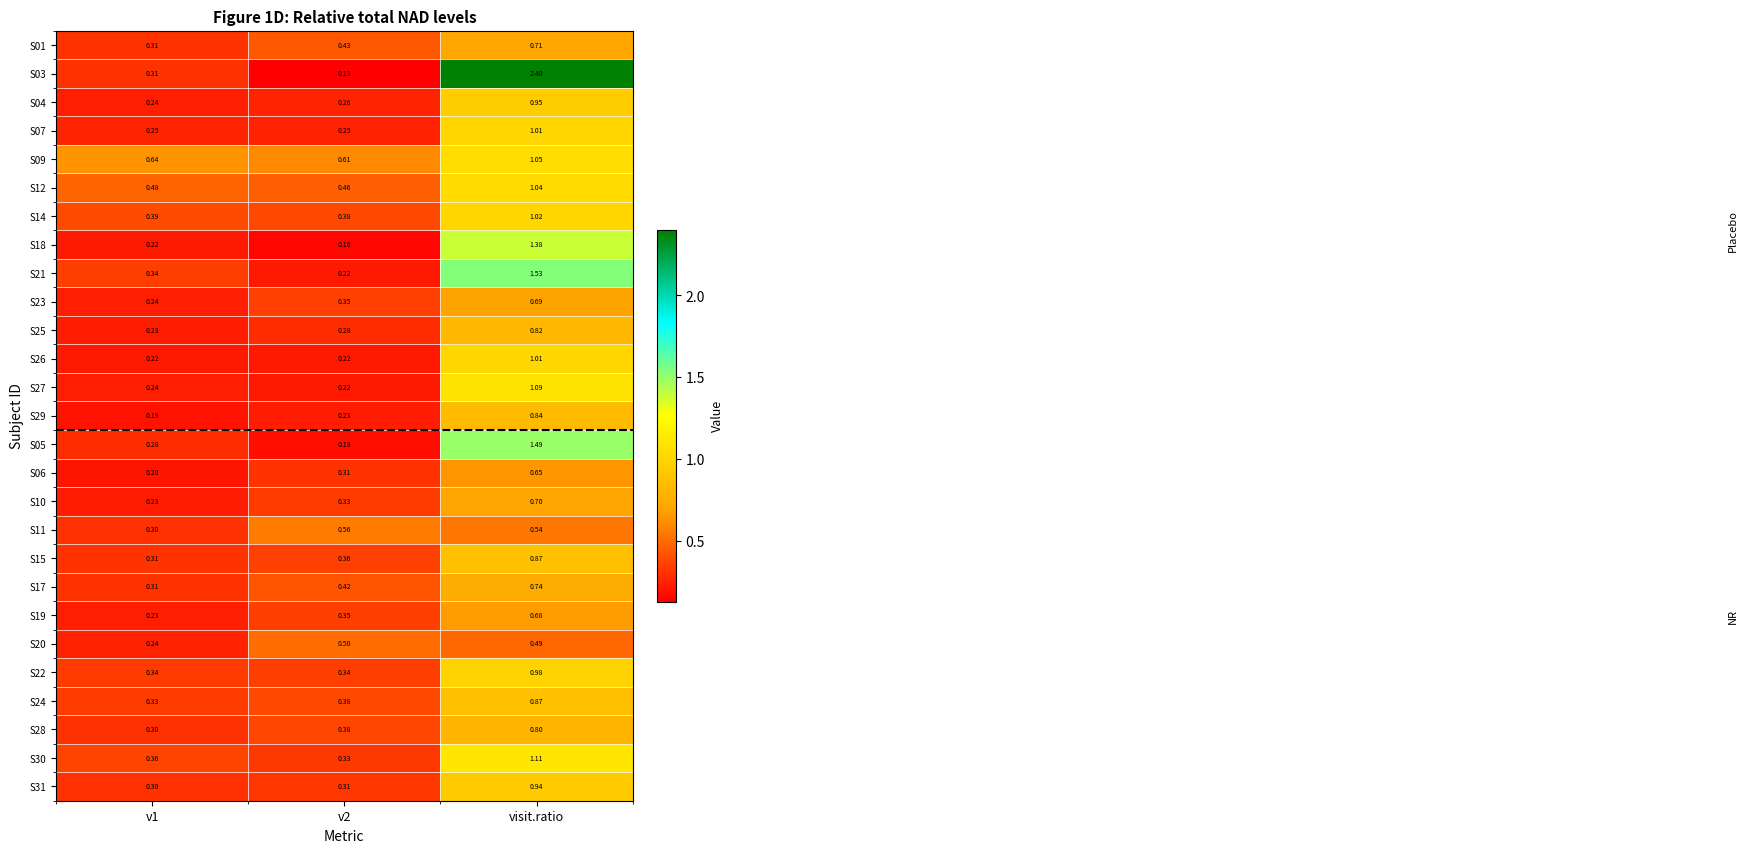

Between v2 and visit.ratio, which series saw the biggest shift?

S03